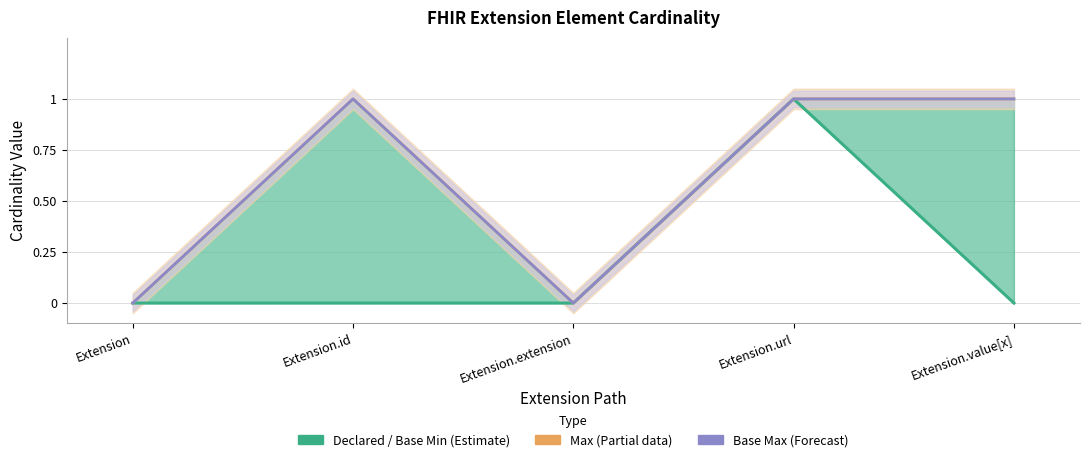

At which category does the chart reach its minimum across all series?

Extension